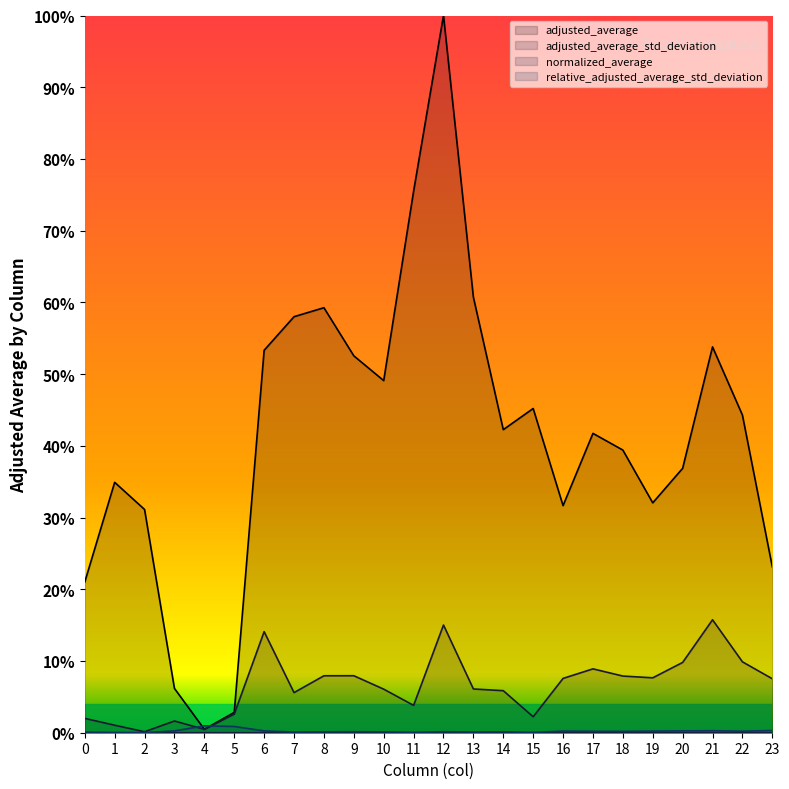

Rank the series by their maximum value, from lowest to highest.

normalized_average, relative_adjusted_average_std_deviation, adjusted_average_std_deviation, adjusted_average